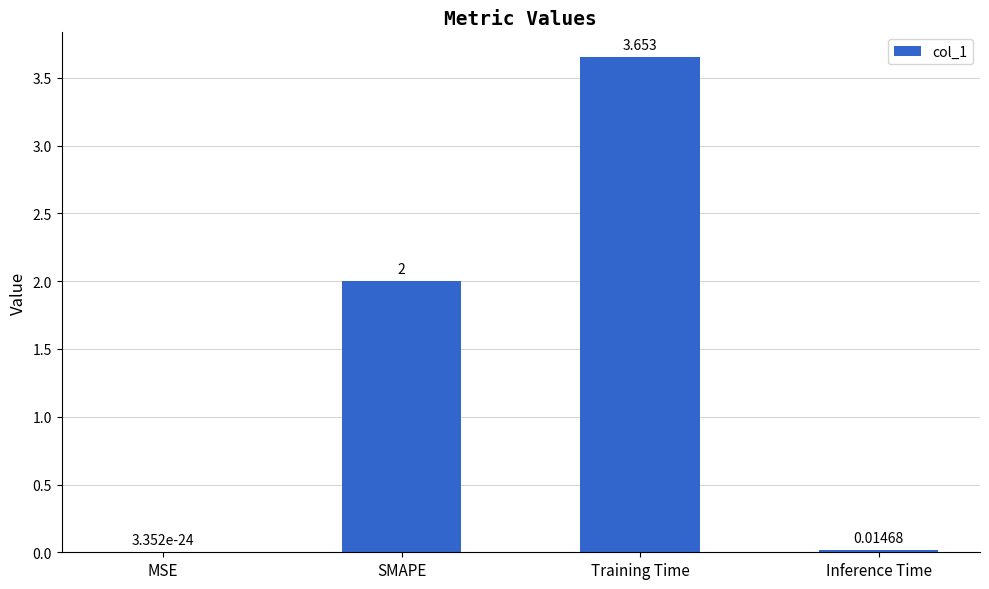

What is the sum of all values?

5.7